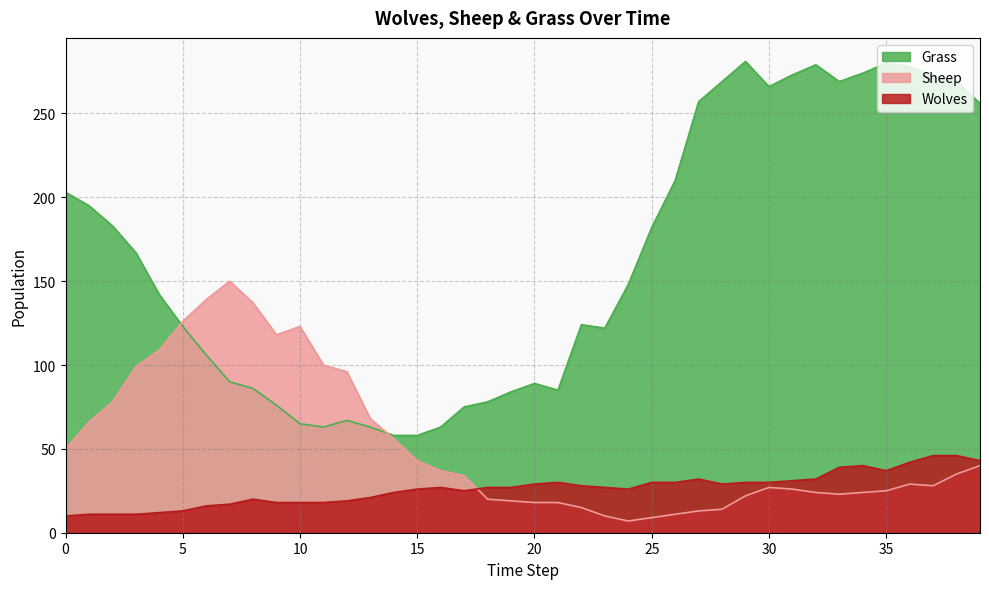

How many interior local peaks does the Wolves series have?

5